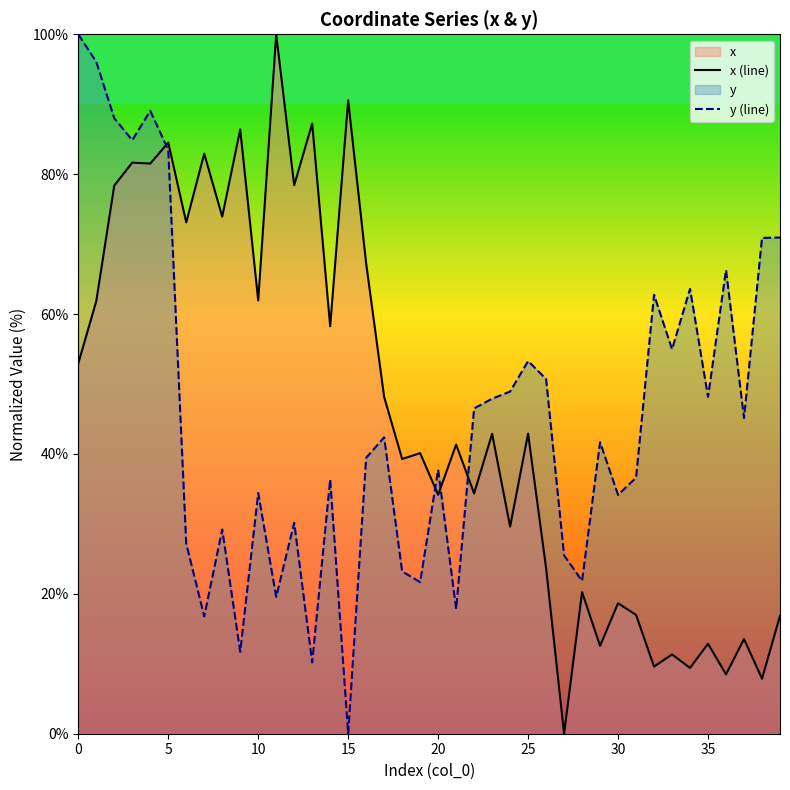

What is the maximum value for x (line)?

100.0